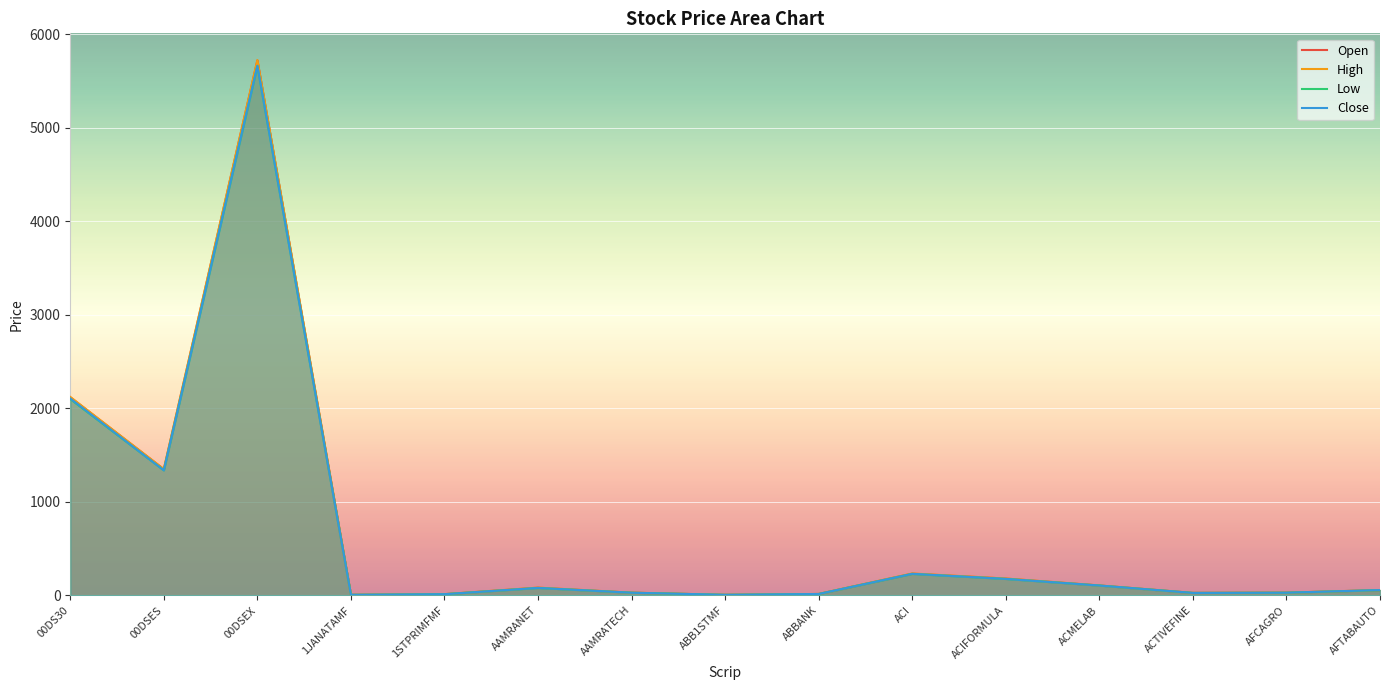

What is the difference between the second highest and second lowest values in the Low series?

2093.2